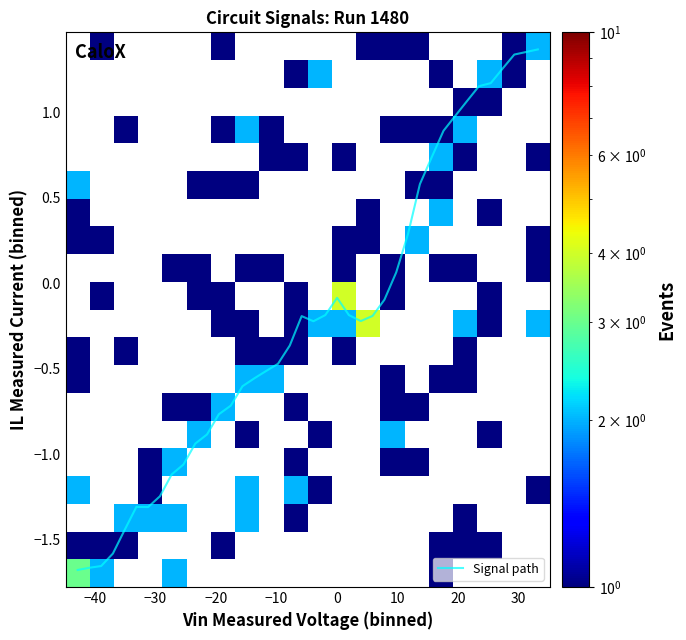

Reading right to left, extract all data points from this chart.

1.4	1.4	1.3	1.3	1.2	1.2	1.1	1.0	0.9	0.7	0.6	0.3	0.1	-0.1	-0.2	-0.2	-0.2	-0.1	-0.2	-0.2	-0.2	-0.4	-0.5	-0.5	-0.6	-0.6	-0.7	-0.8	-0.9	-0.9	-1.1	-1.1	-1.2	-1.3	-1.3	-1.4	-1.6	-1.7	-1.7	-1.7